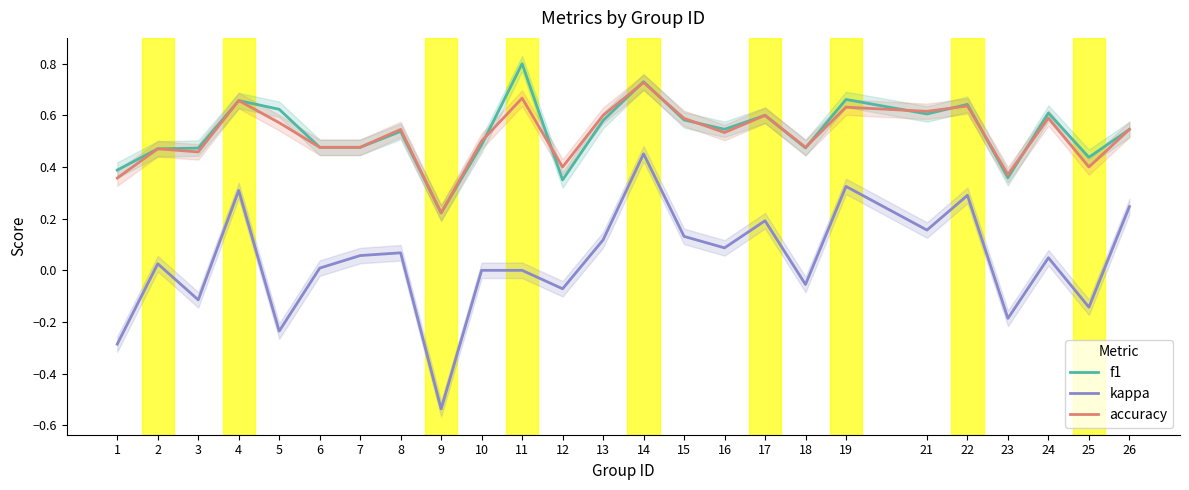

The f1 series shows 0.7 at 6. True or false?

False